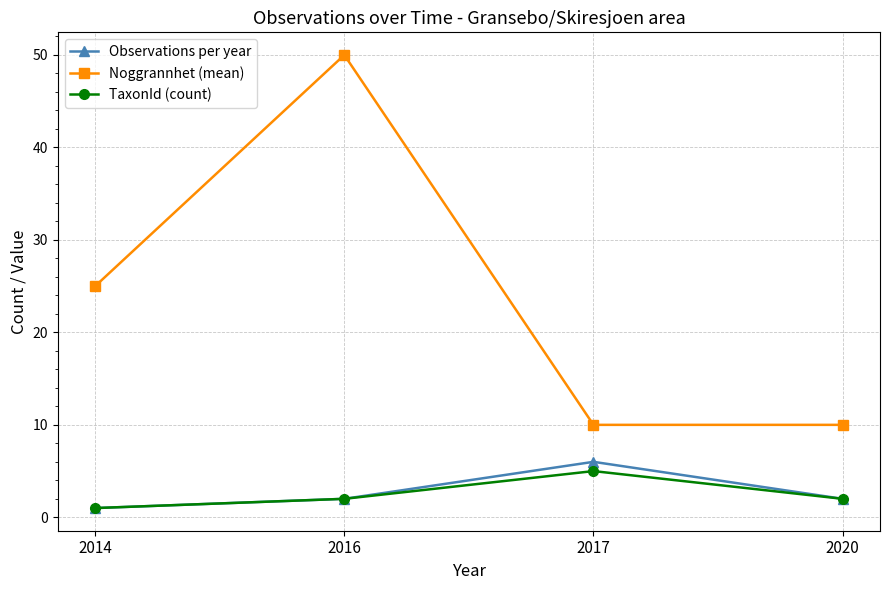

Where is the first local maximum for Observations per year?

2017